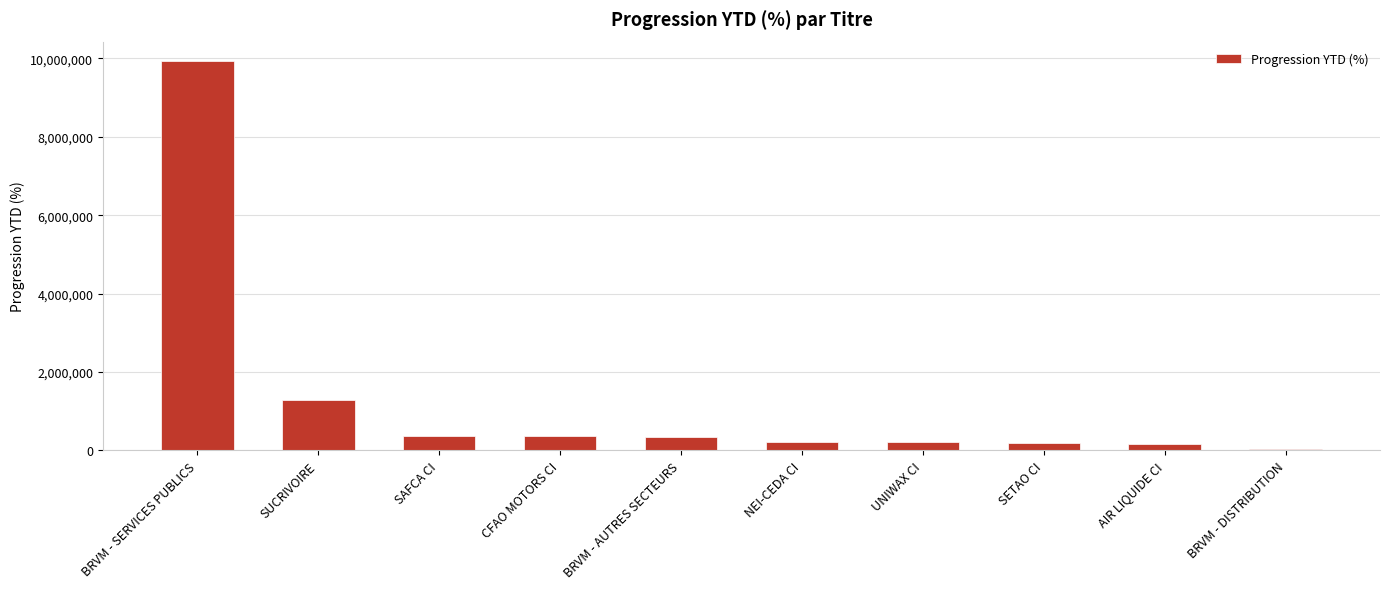

What is the change in value from BRVM - SERVICES PUBLICS to SUCRIVOIRE?

-8629891.5